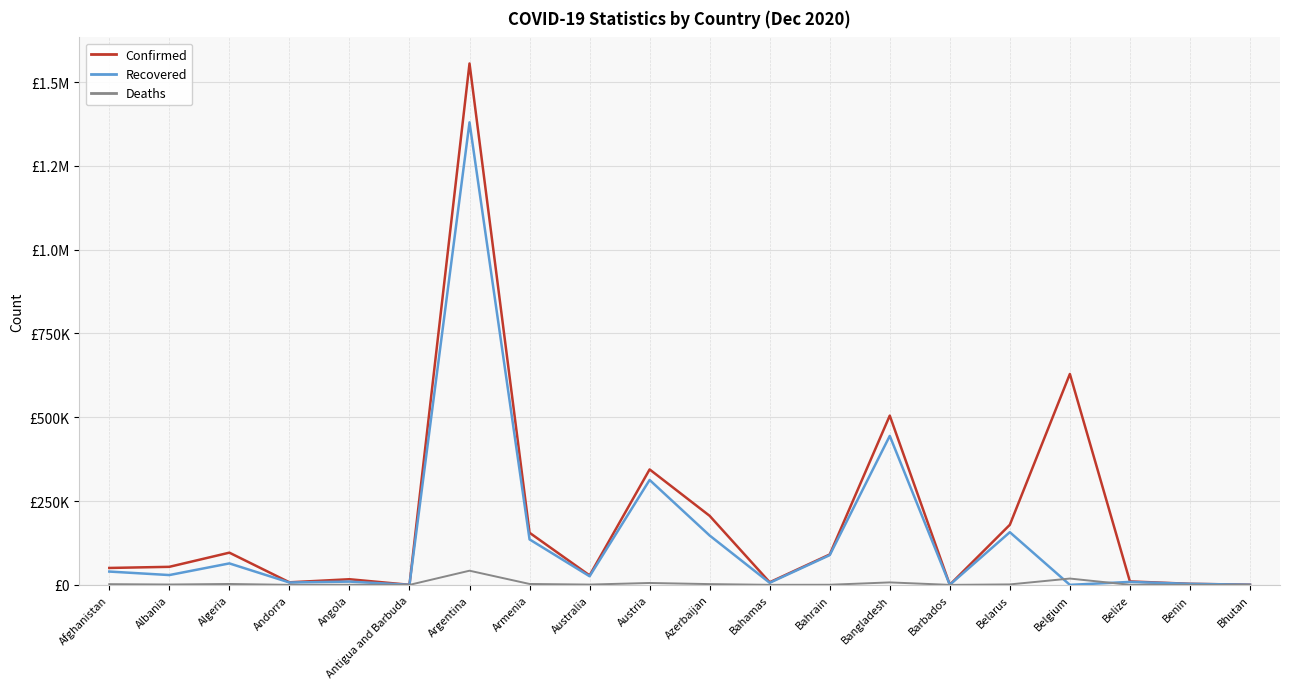

True or false: Deaths and Confirmed intersect in this chart.

False